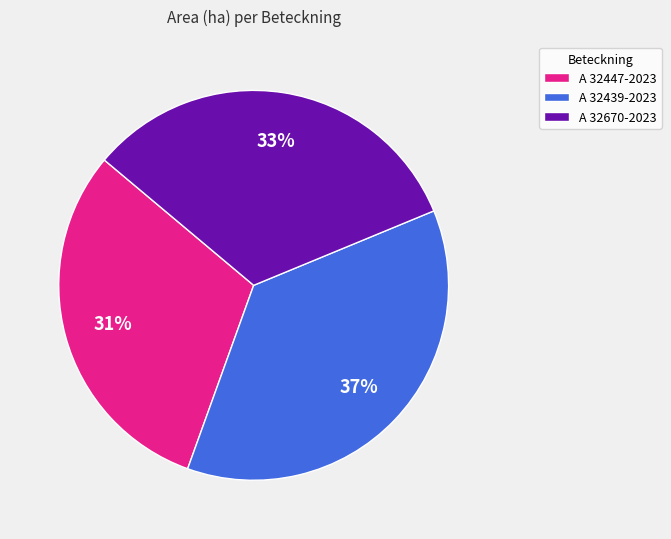

Rank the categories by value from lowest to highest.

A 32447-2023, A 32670-2023, A 32439-2023